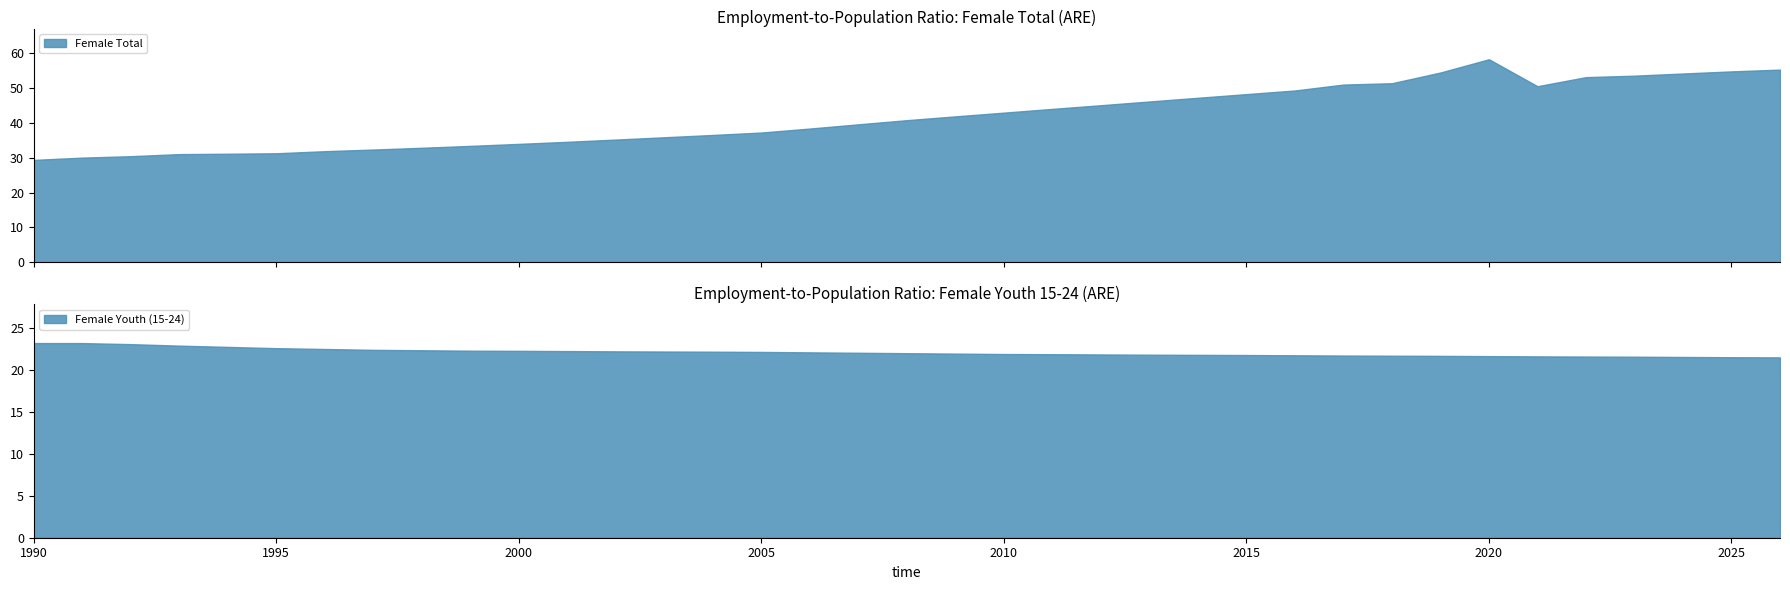

At which label does Female Total first exceed 40?

2008